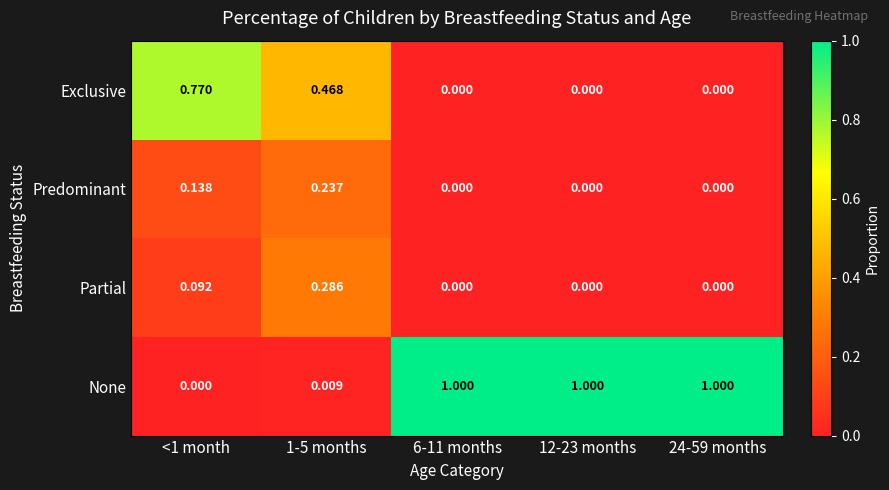

Between 1-5 months and 6-11 months, which series saw the biggest shift?

None